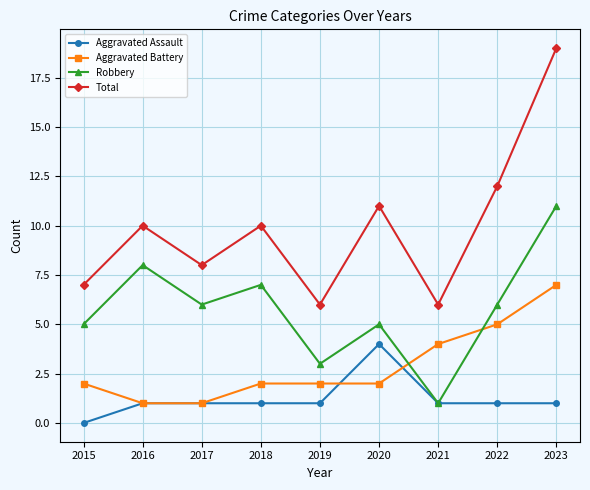

True or false: Total and Aggravated Battery cross at least once.

False